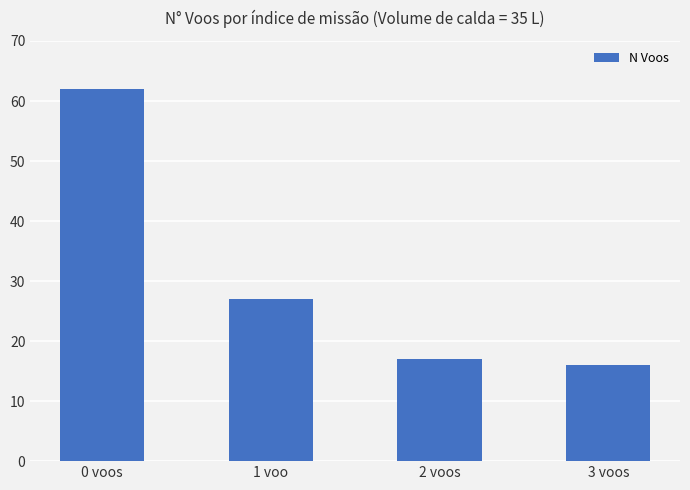

Which category has the highest value across all series?

0 voos